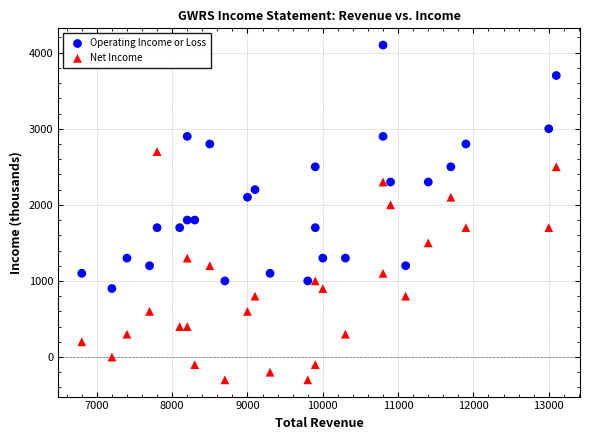

Which series reaches the maximum Y coordinate?

Operating Income or Loss